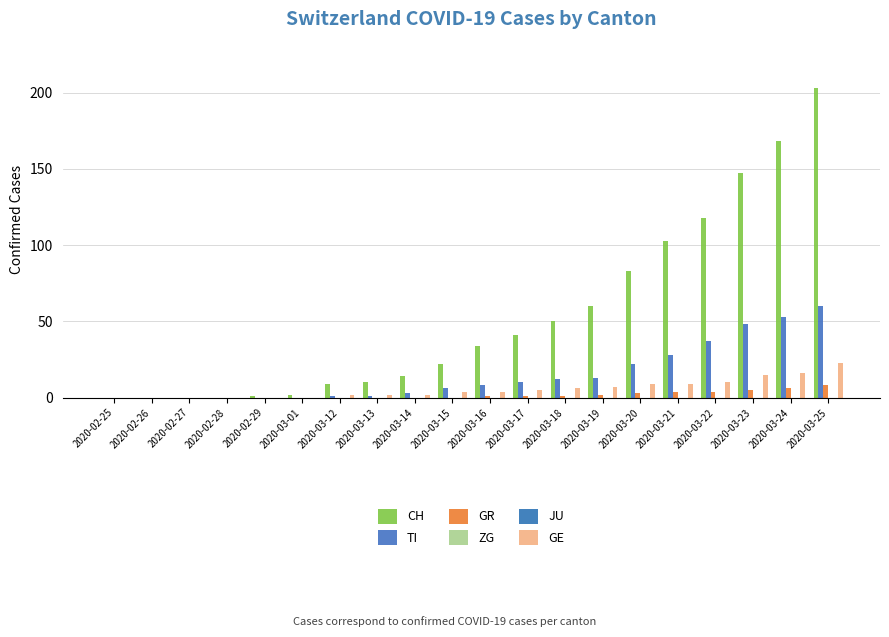

Which series has the largest range (max minus min)?

CH